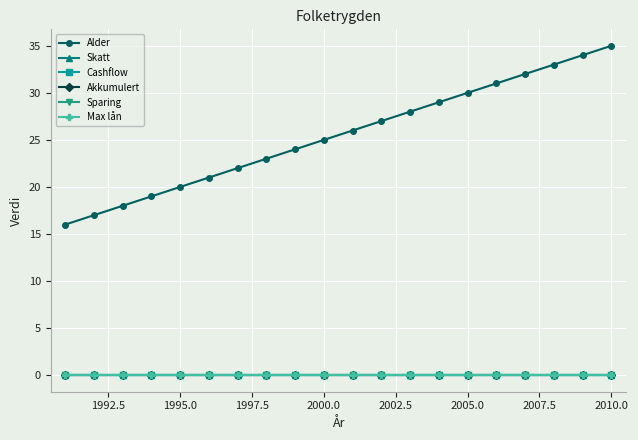

Reading left to right, what are all the values shown in this chart?

Alder: 16	17	18	19	20	21	22	23	24	25	26	27	28	29	30	31	32	33	34	35
Skatt: 0	0	0	0	0	0	0	0	0	0	0	0	0	0	0	0	0	0	0	0
Cashflow: 0	0	0	0	0	0	0	0	0	0	0	0	0	0	0	0	0	0	0	0
Akkumulert: 0	0	0	0	0	0	0	0	0	0	0	0	0	0	0	0	0	0	0	0
Sparing: 0	0	0	0	0	0	0	0	0	0	0	0	0	0	0	0	0	0	0	0
Max lån: 0	0	0	0	0	0	0	0	0	0	0	0	0	0	0	0	0	0	0	0